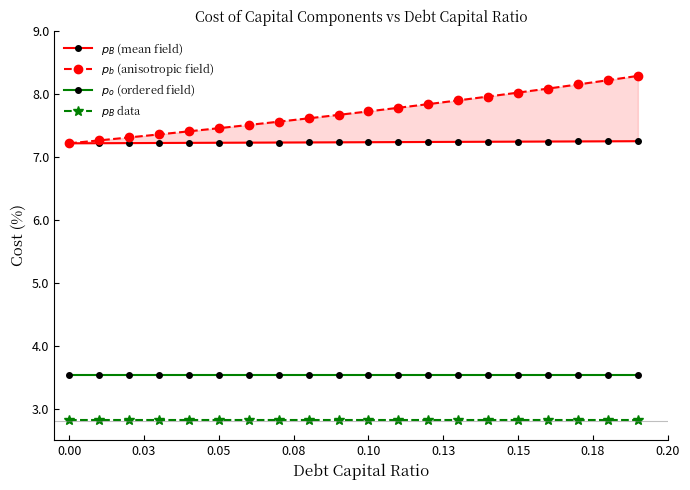

What is the value of the $p_B$ data point at the 20th from the left?

2.8